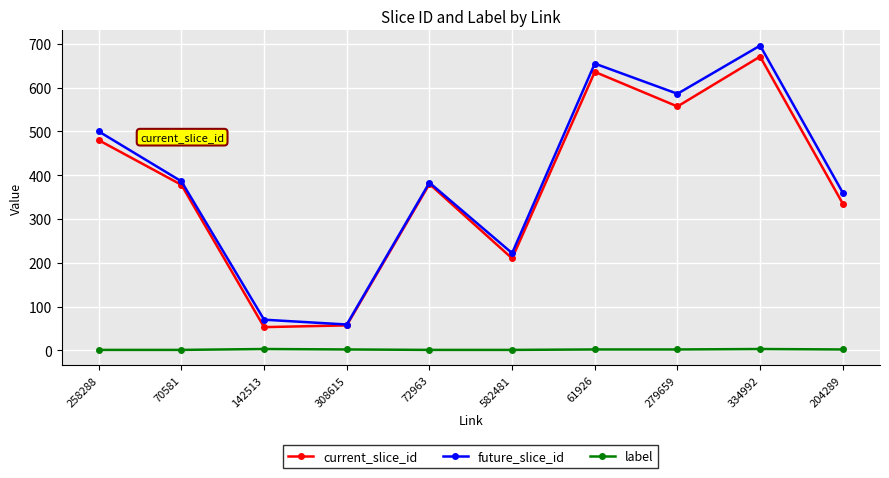

Is the value of future_slice_id at 61926 greater than the value of label at 61926?

Yes